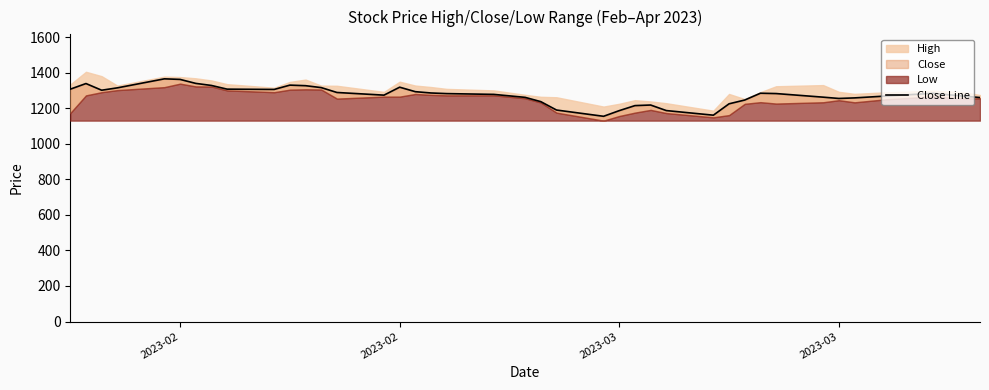

How many data points are less than 1282?

20